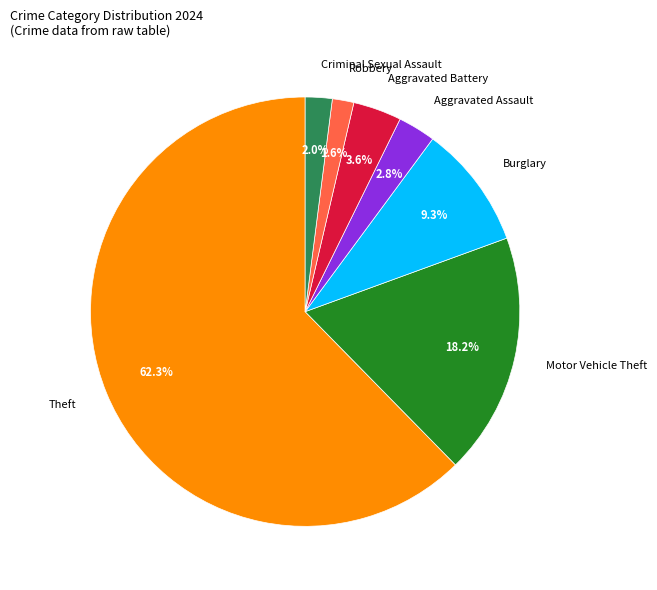

Does any single category account for the majority?

Yes